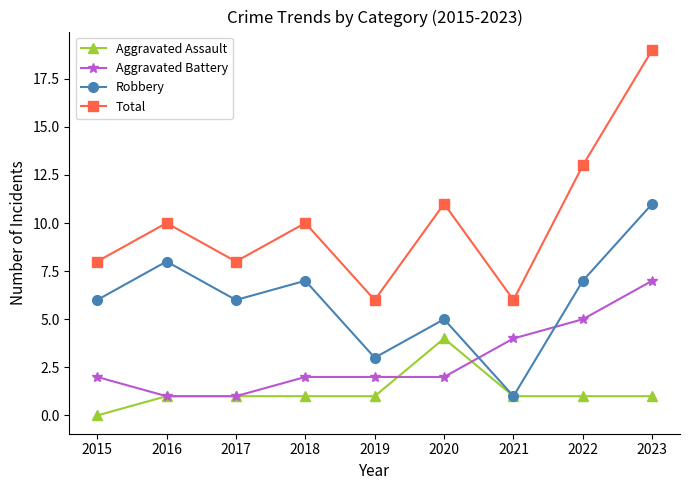

Reading right to left, list all the values displayed in this chart.

Aggravated Assault: 2023=1	2022=1	2021=1	2020=4	2019=1	2018=1	2017=1	2016=1	2015=0
Aggravated Battery: 2023=7	2022=5	2021=4	2020=2	2019=2	2018=2	2017=1	2016=1	2015=2
Robbery: 2023=11	2022=7	2021=1	2020=5	2019=3	2018=7	2017=6	2016=8	2015=6
Total: 2023=19	2022=13	2021=6	2020=11	2019=6	2018=10	2017=8	2016=10	2015=8